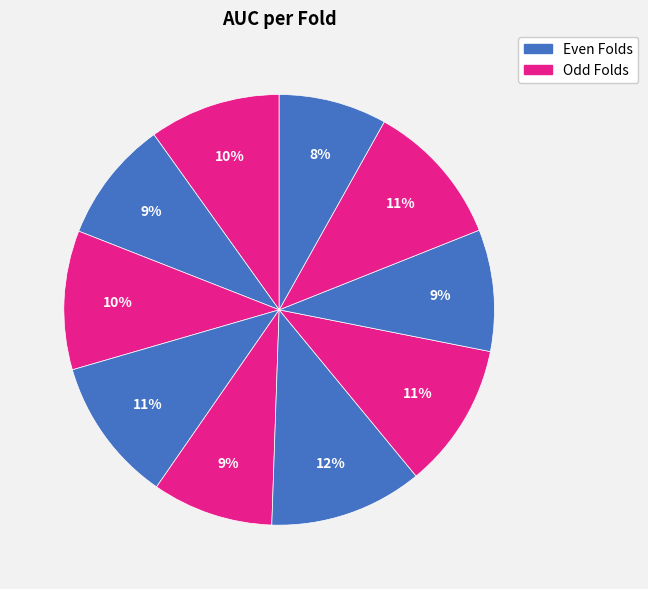

How many slices are in this pie chart?

10